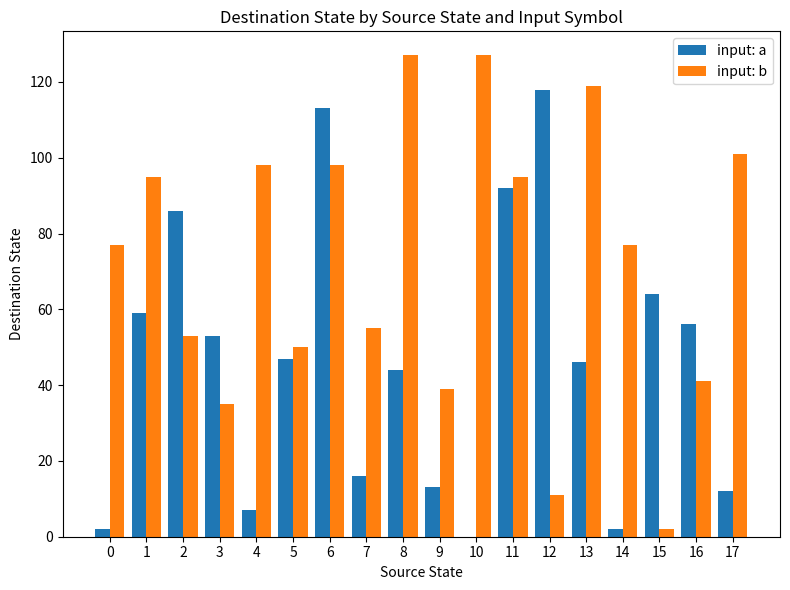

Is the value of input: a at 14 greater than the value of input: b at 3?

No